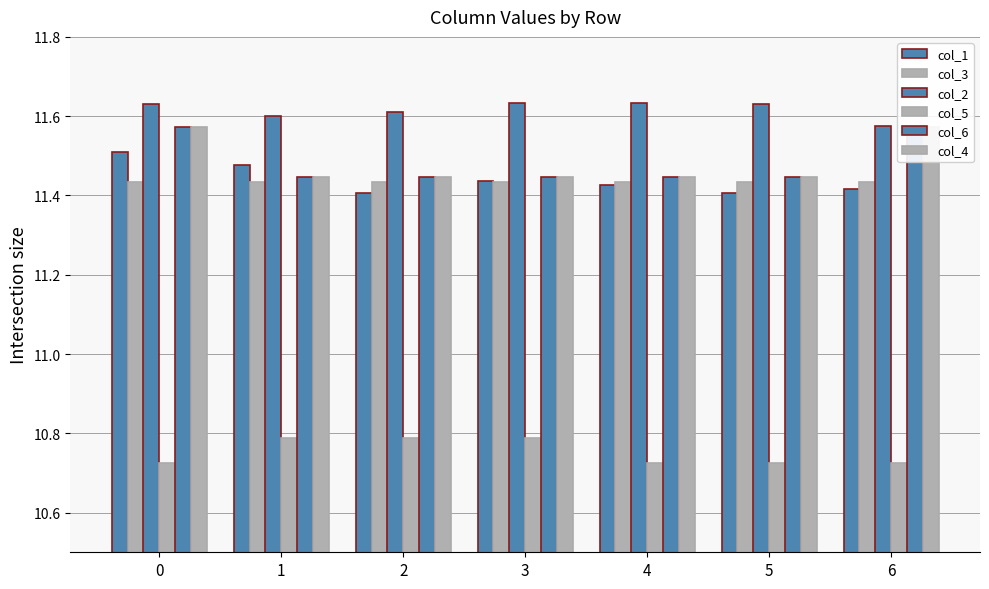

Is it true that col_3 equals 11.4 at 2?

True